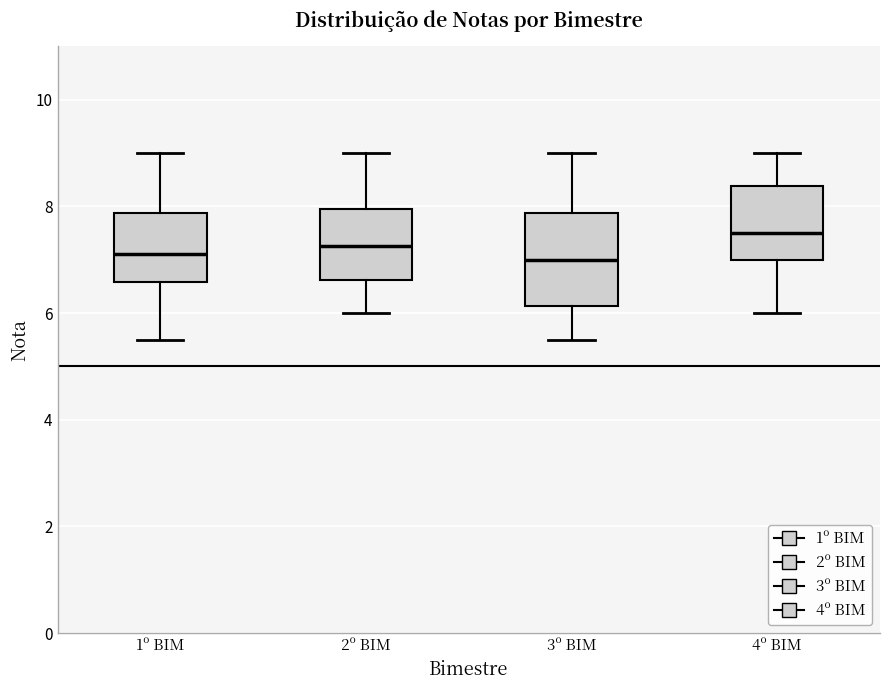

Reading left to right, read every box against the y-axis: the position of its median line, the range the box covers, and the ends of its whiskers. The values are not printed on the chart, so give them approximately, as read against the axis.

1º BIM: median 7.2, box 6.6 to 7.8, whiskers 5.6 to 9.0
2º BIM: median 7.2, box 6.6 to 8.0, whiskers 6.0 to 9.0
3º BIM: median 7.0, box 6.2 to 7.8, whiskers 5.6 to 9.0
4º BIM: median 7.6, box 7.0 to 8.4, whiskers 6.0 to 9.0